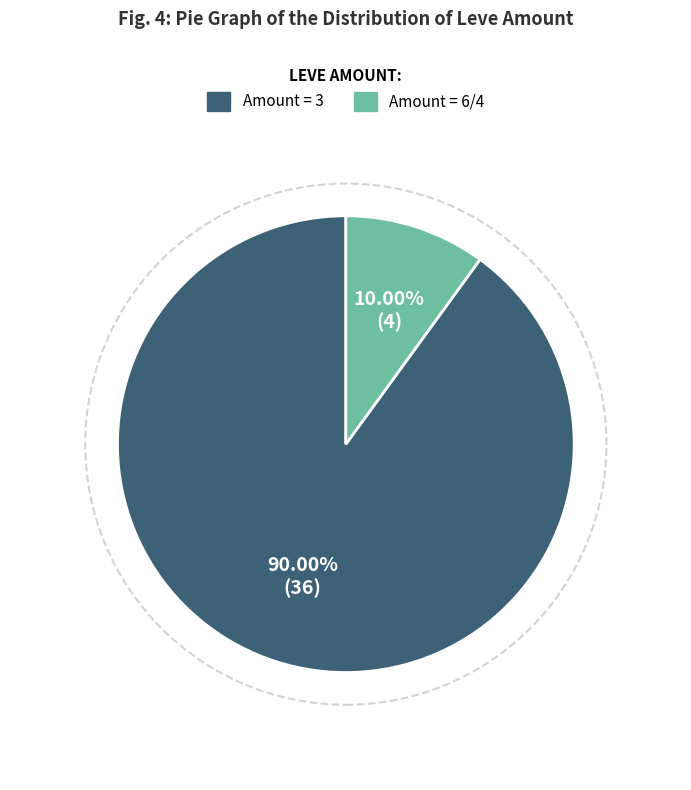

Does any single category account for the majority?

Yes